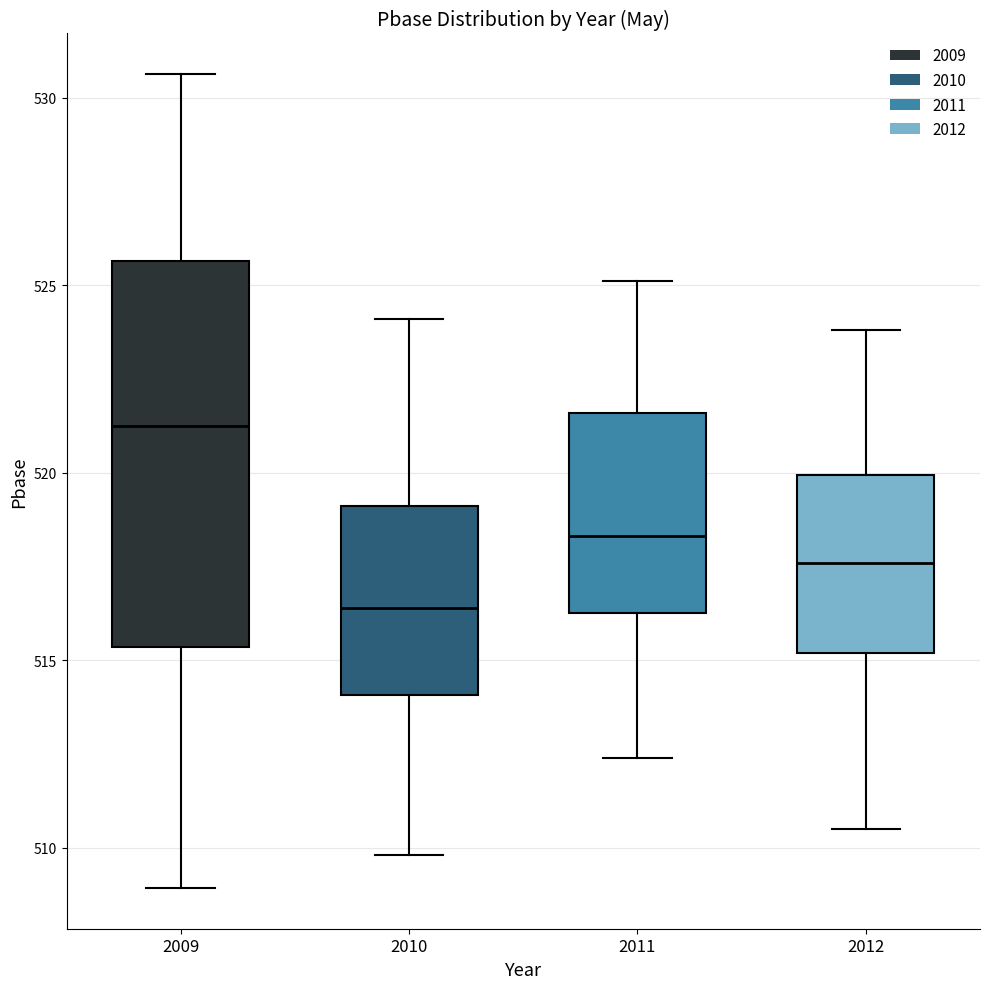

Which box has the highest median line?

2009